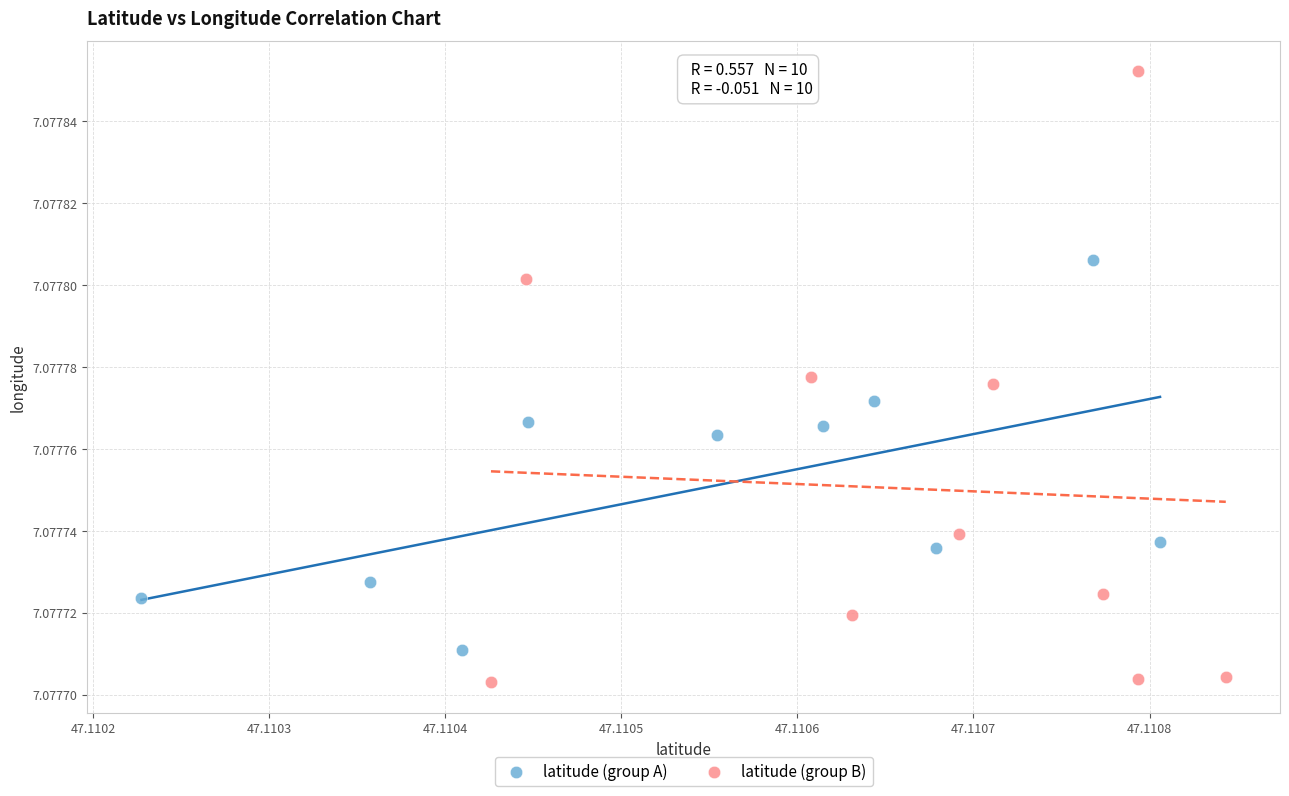

Which series contains the lowest Y value?

latitude (group B)